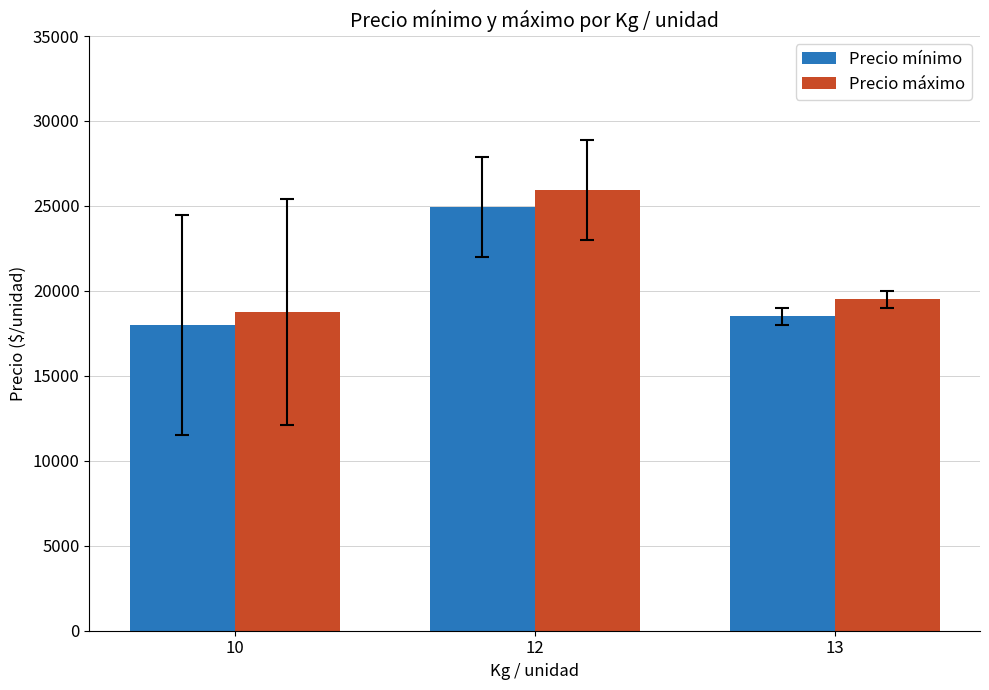

What is the difference between the second highest and minimum values in the Precio máximo series?

750.0